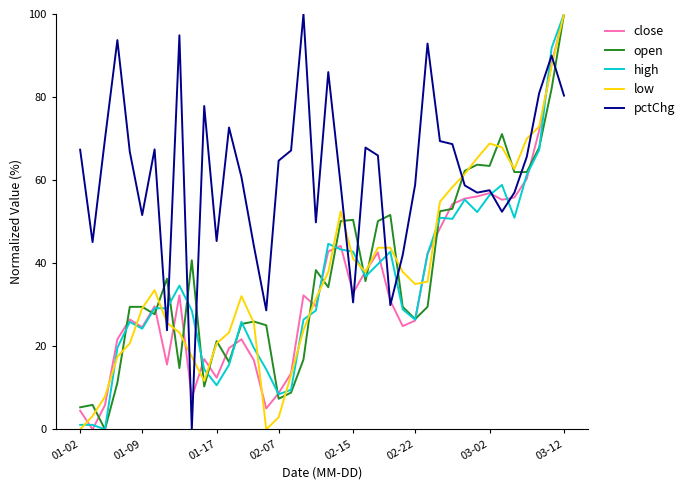

Is this an area chart (filled region under the line)?

No